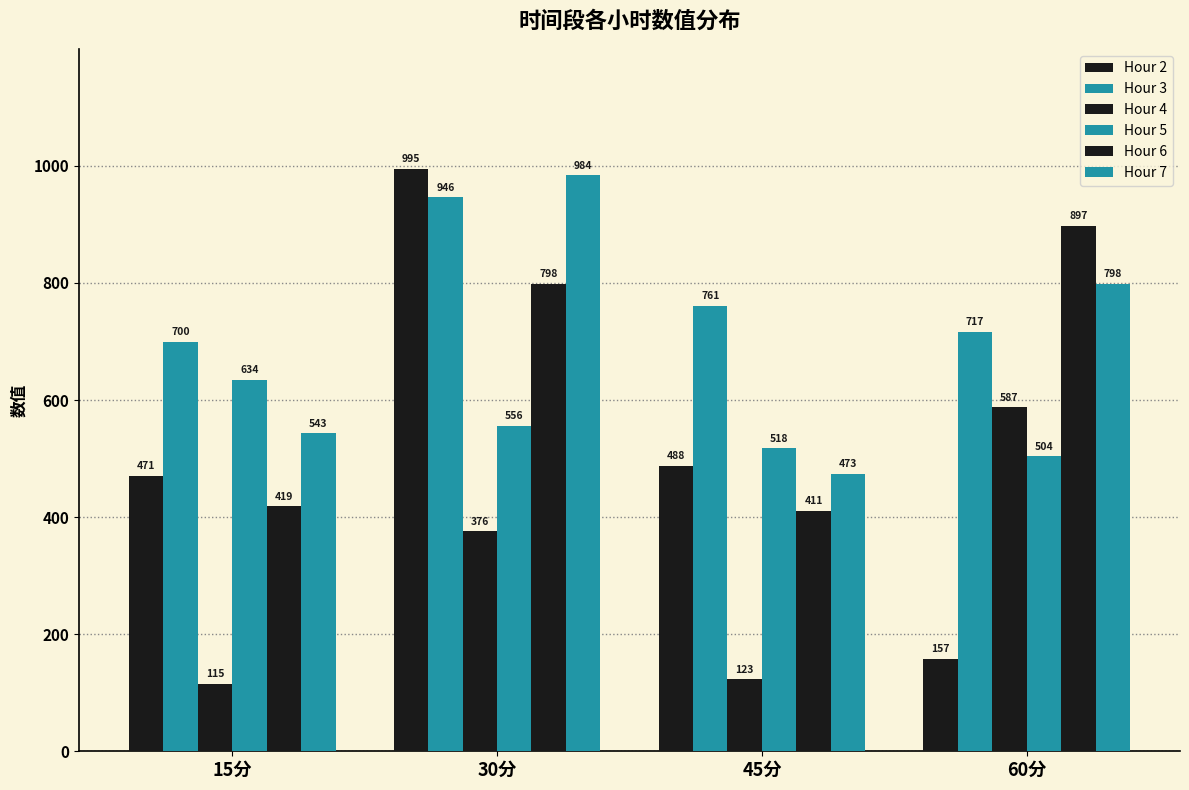

List the labels in order of Hour 2 value, smallest first.

60分, 15分, 45分, 30分